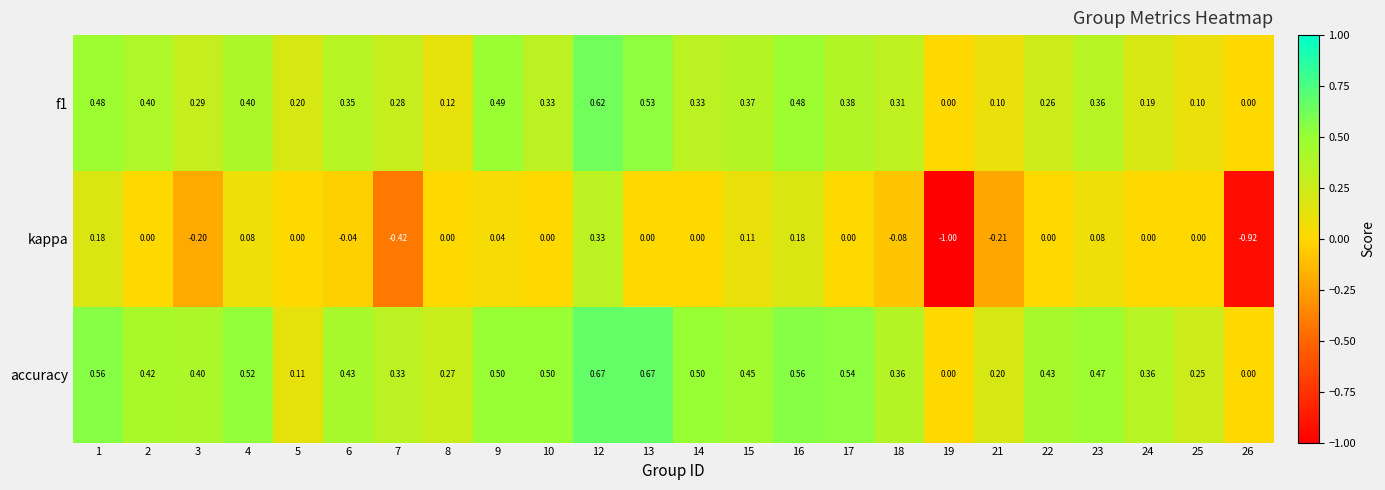

Which series has the largest range (max minus min)?

kappa